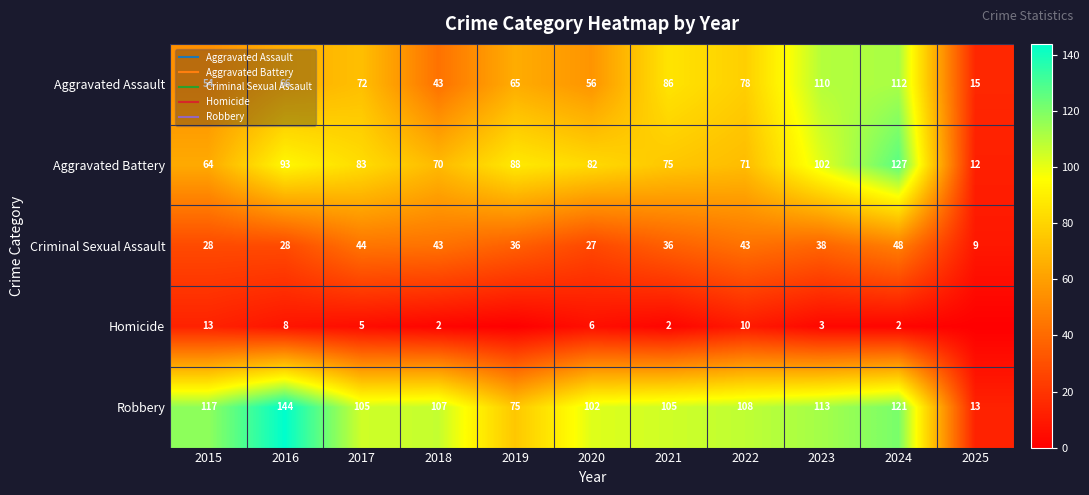

At 2021, list the series in order from smallest to largest.

Homicide, Criminal Sexual Assault, Aggravated Battery, Aggravated Assault, Robbery